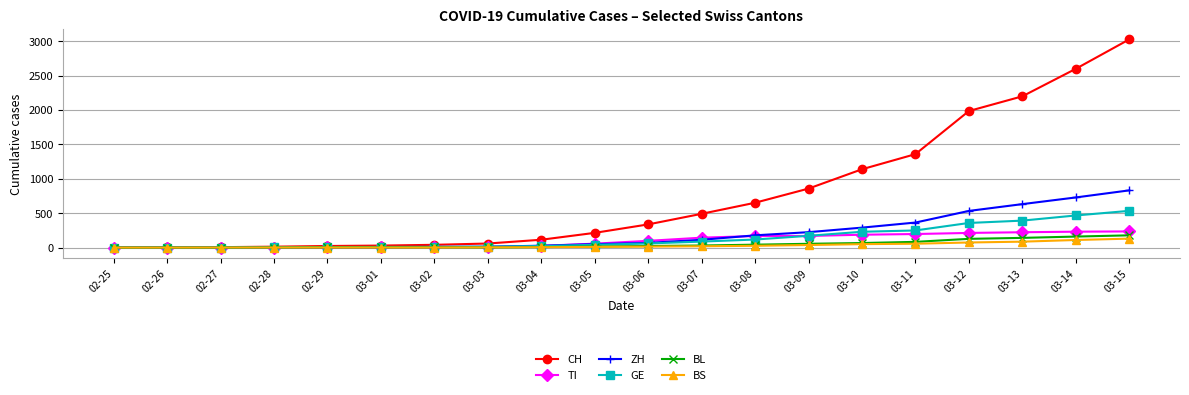

The value of BL at 02-27 is -117. True or false?

False